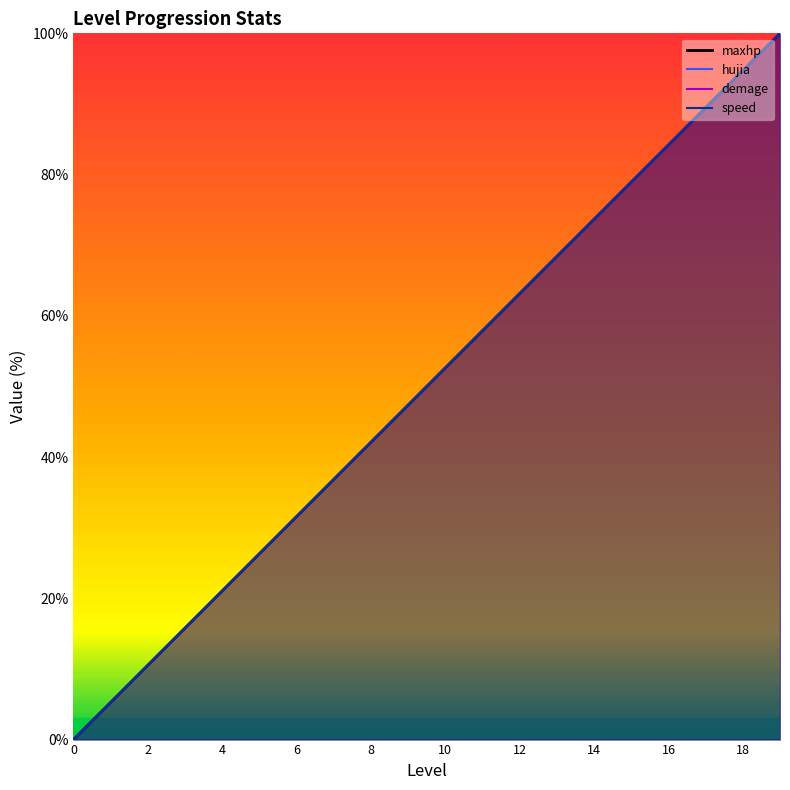

What is the maximum value for maxhp (line)?

100.0